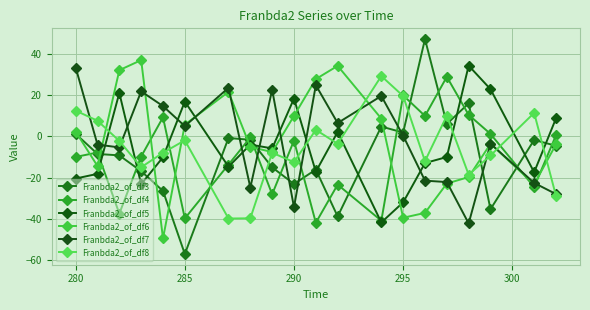

At which category does Franbda2_of_df5 reach its first local valley?

290